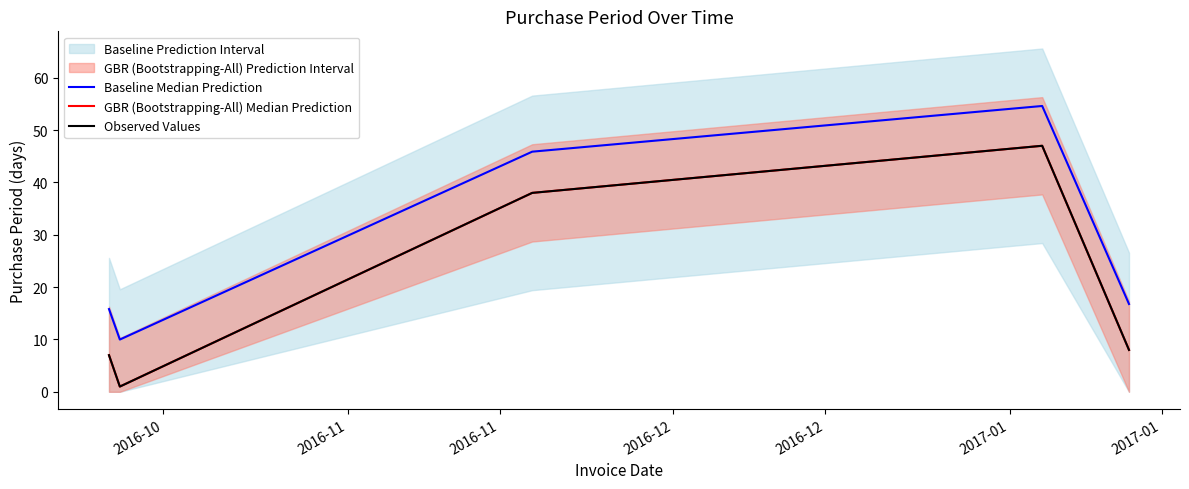

Between 2016-11 and 2016-12, which is larger?

2016-12